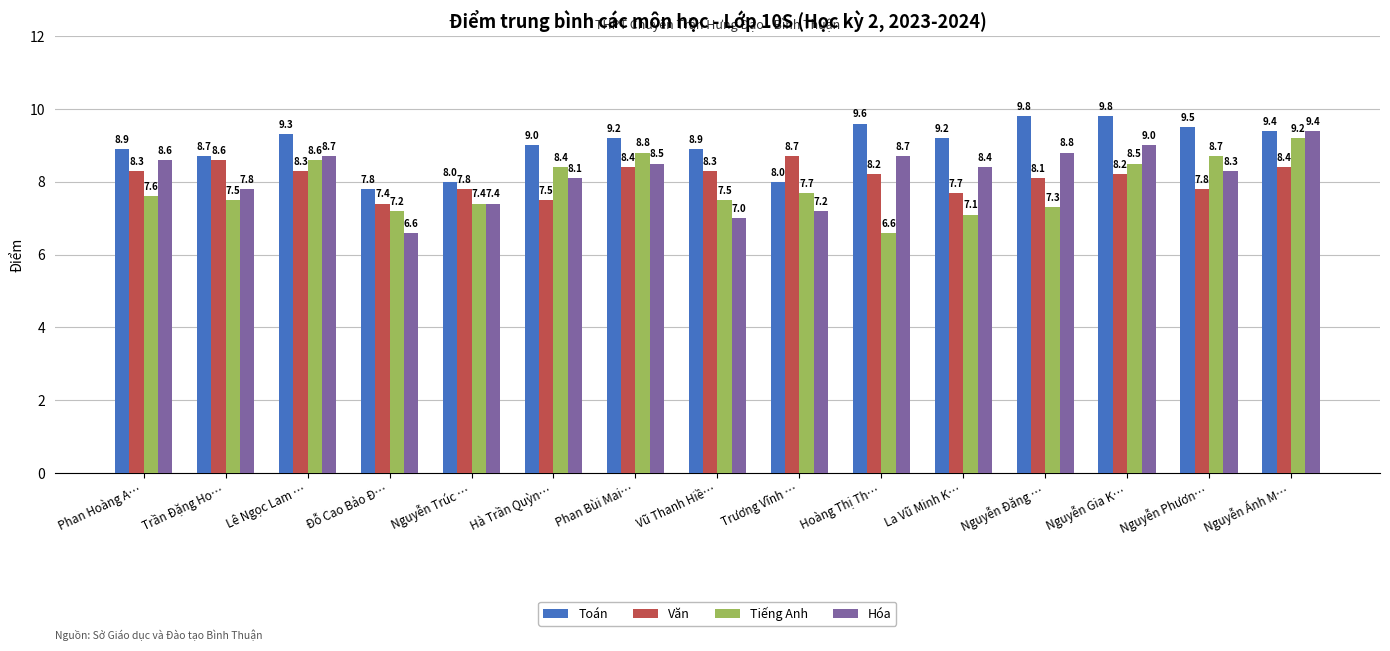

Where does the Tiếng Anh series first go above 7?

Phan Hoàng A…